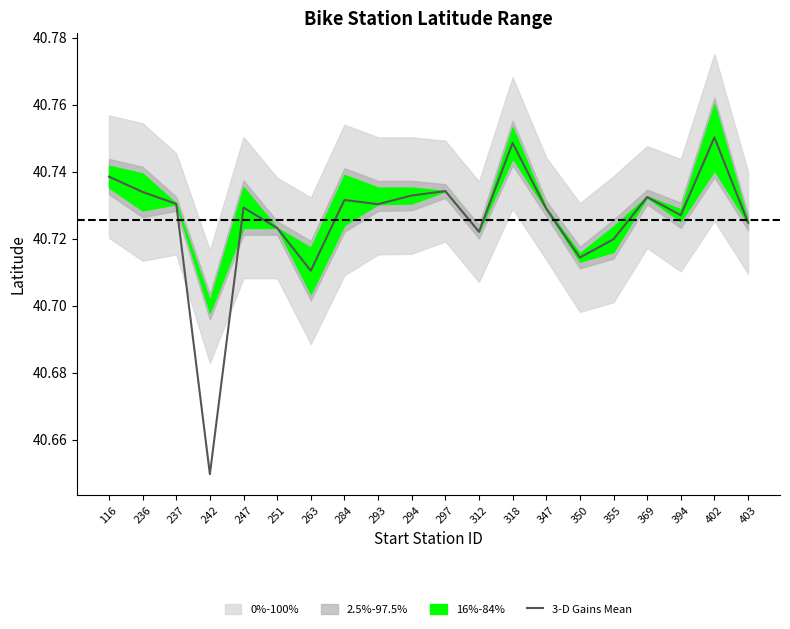

What is the smallest value displayed?

40.6